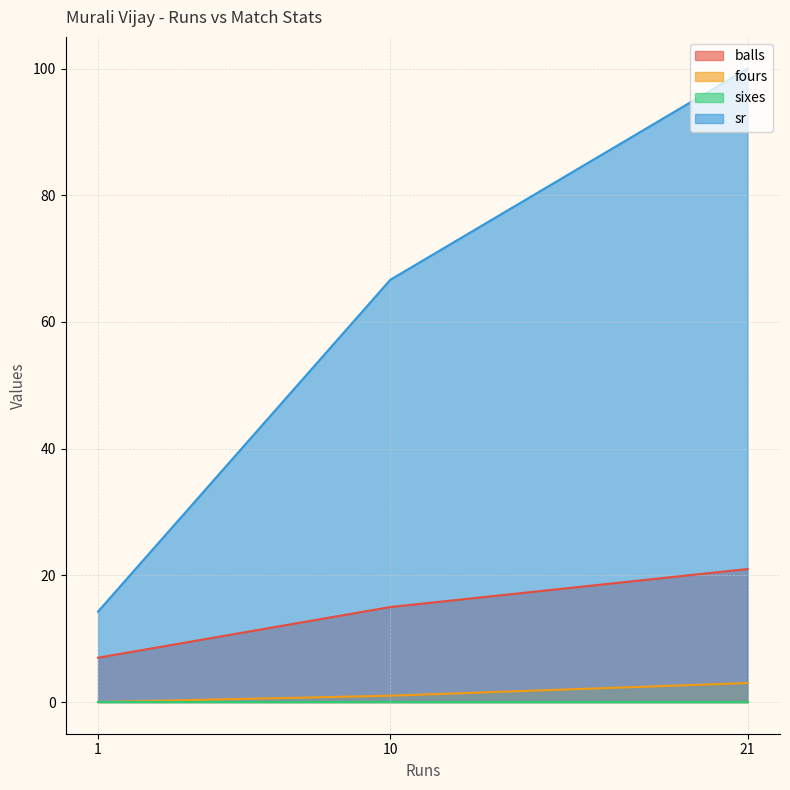

Rank the series by their maximum value, from highest to lowest.

sr, balls, fours, sixes